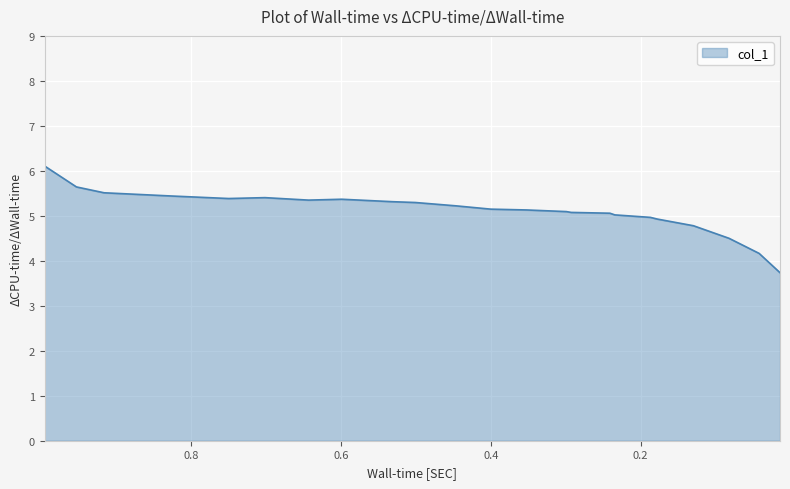

What is the label of the 18th point from the right?

0.6434